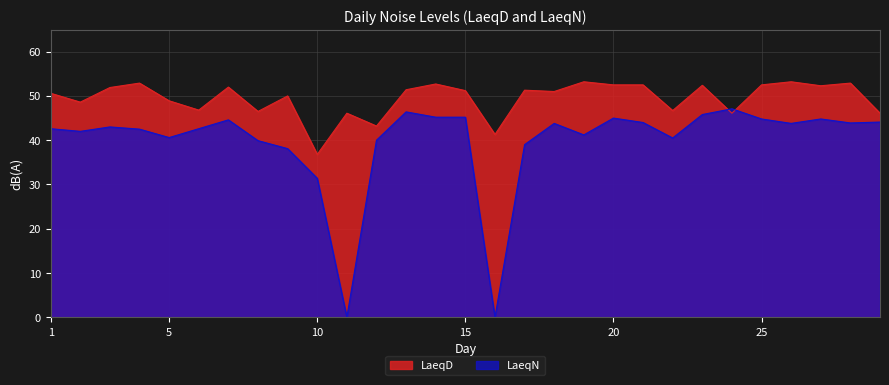

Rank the series at 1 from lowest to highest value.

LaeqN, LaeqD